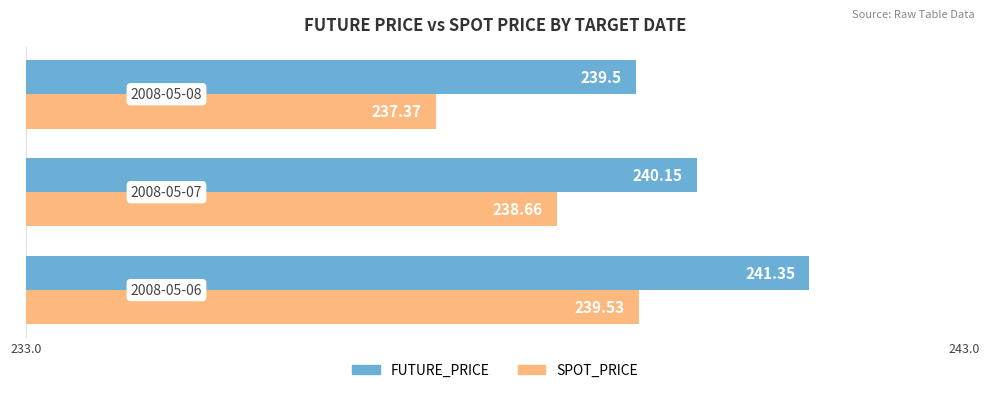

What is the smallest value displayed?

237.4